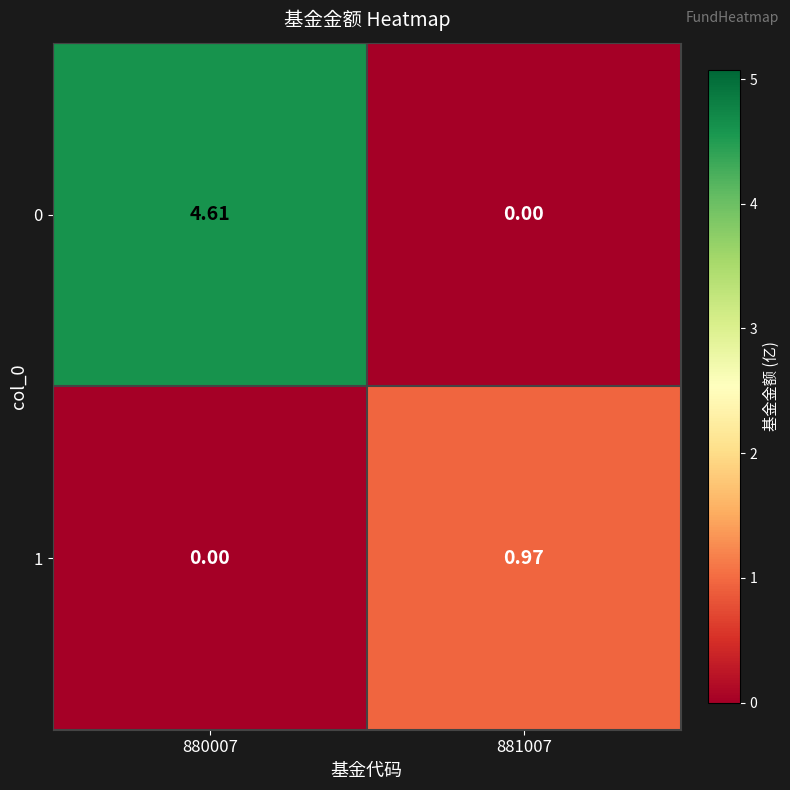

At which category is the sum across all series the highest?

880007